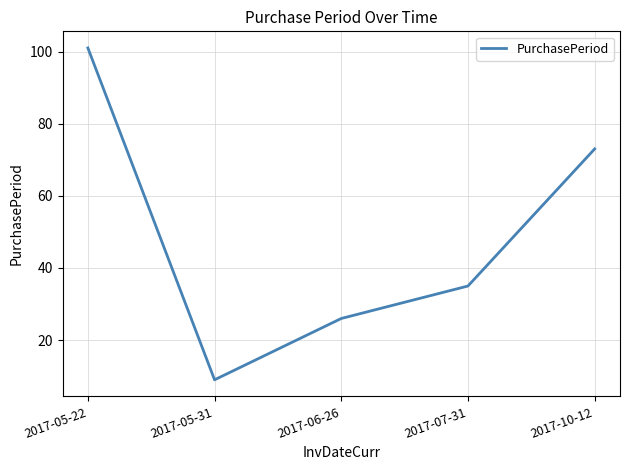

What is the average value?

49